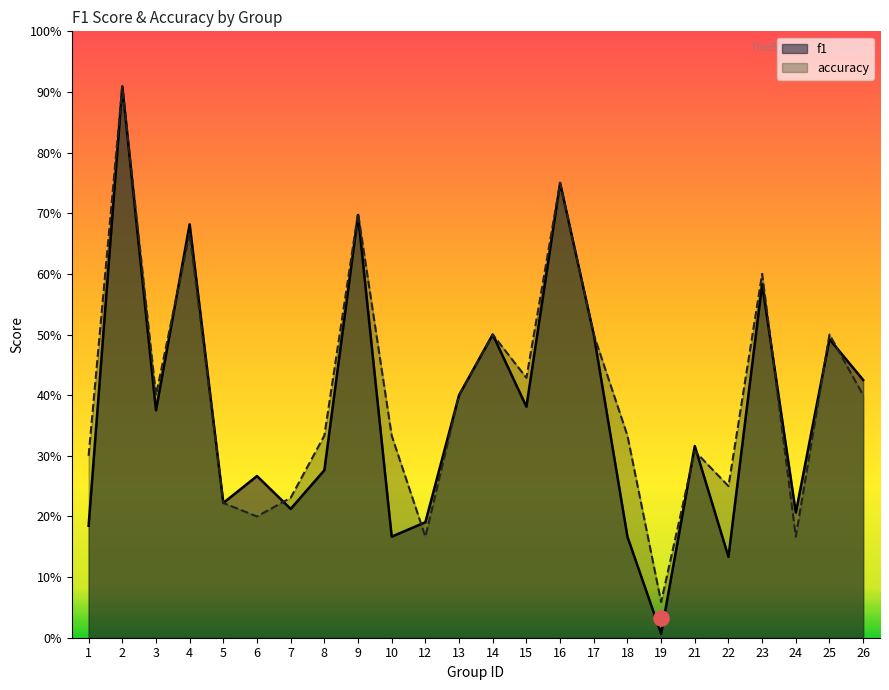

What is the total value across all series at 4?

1.3